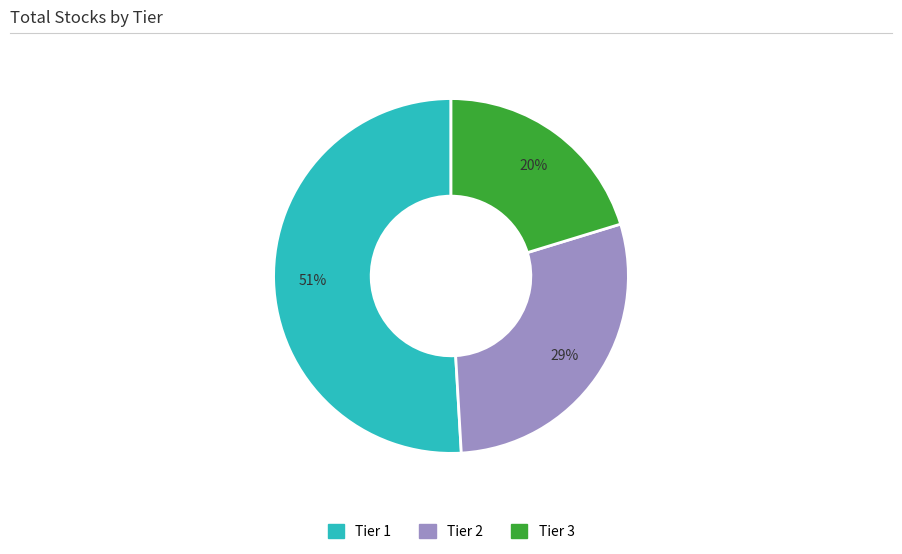

Count the number of slices in the pie.

3